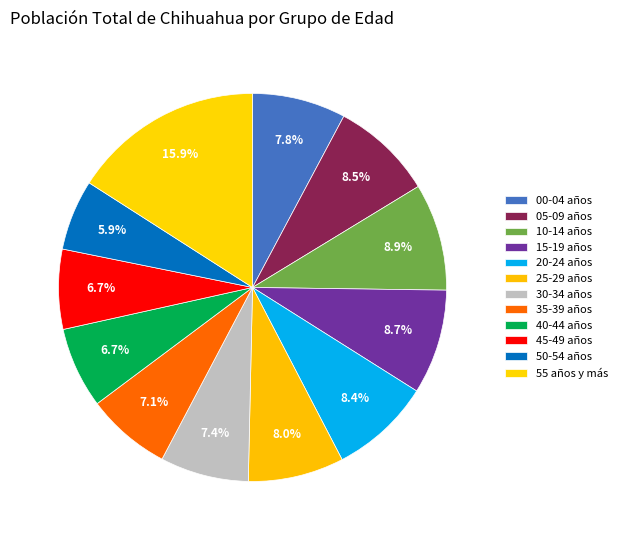

How many segments does this pie chart have?

12